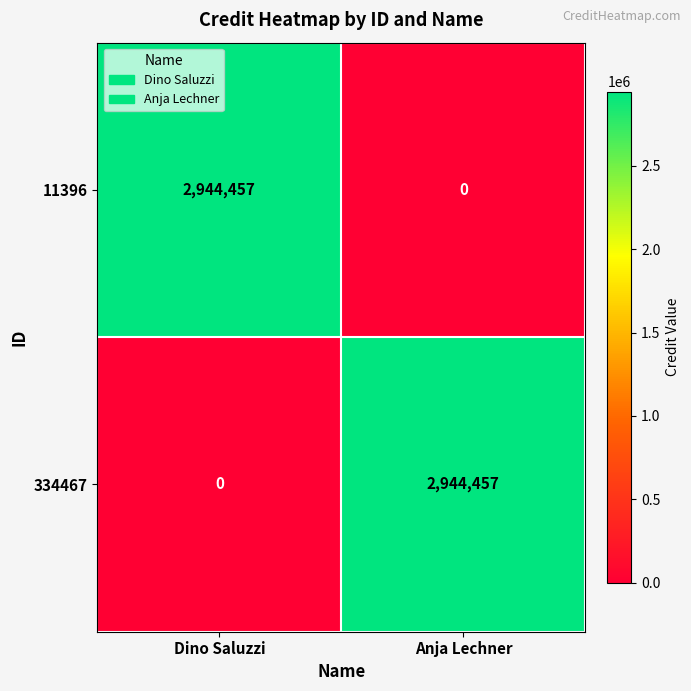

What is the total value across all series at Anja Lechner?

2944457